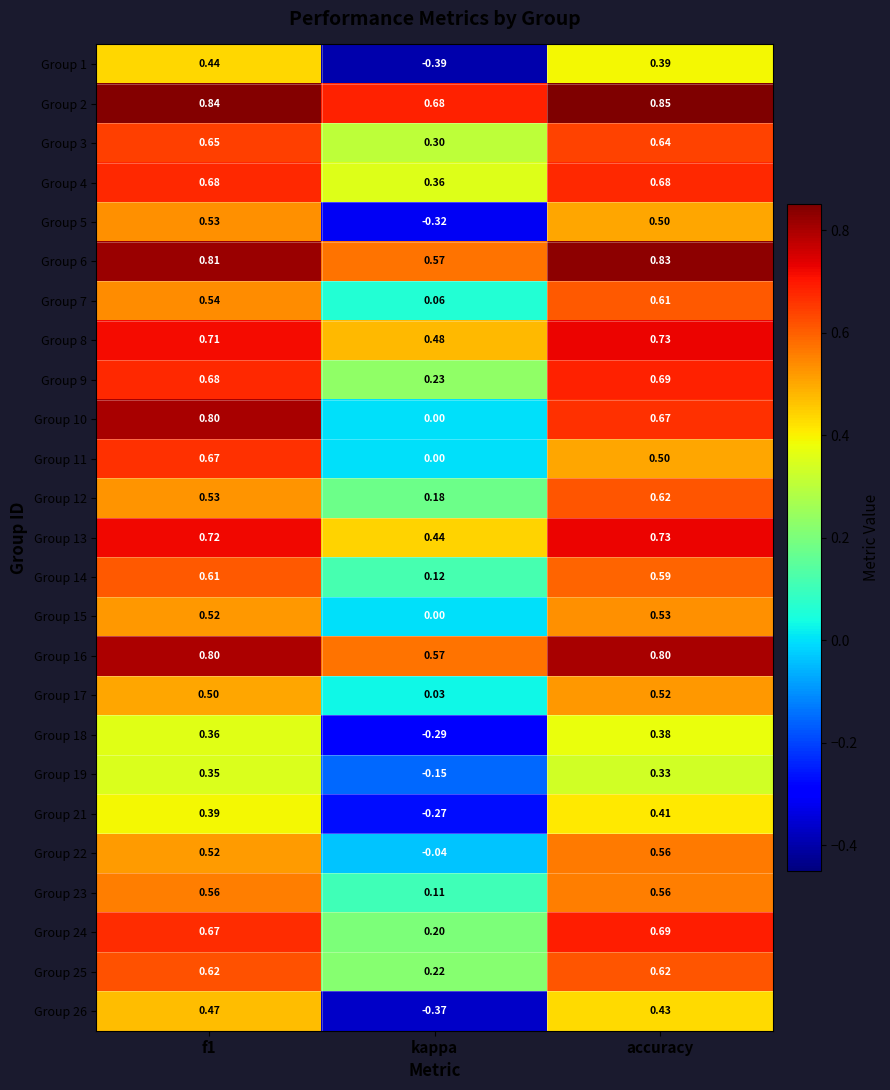

At which label is Group 2 closest to 0?

kappa